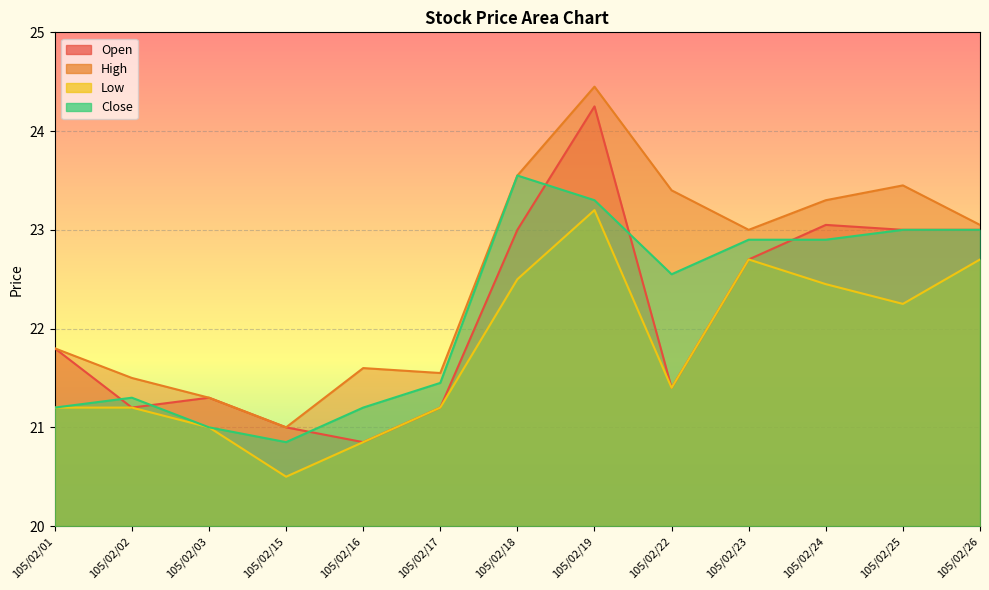

At which label does Open first exceed 21?

105/02/01